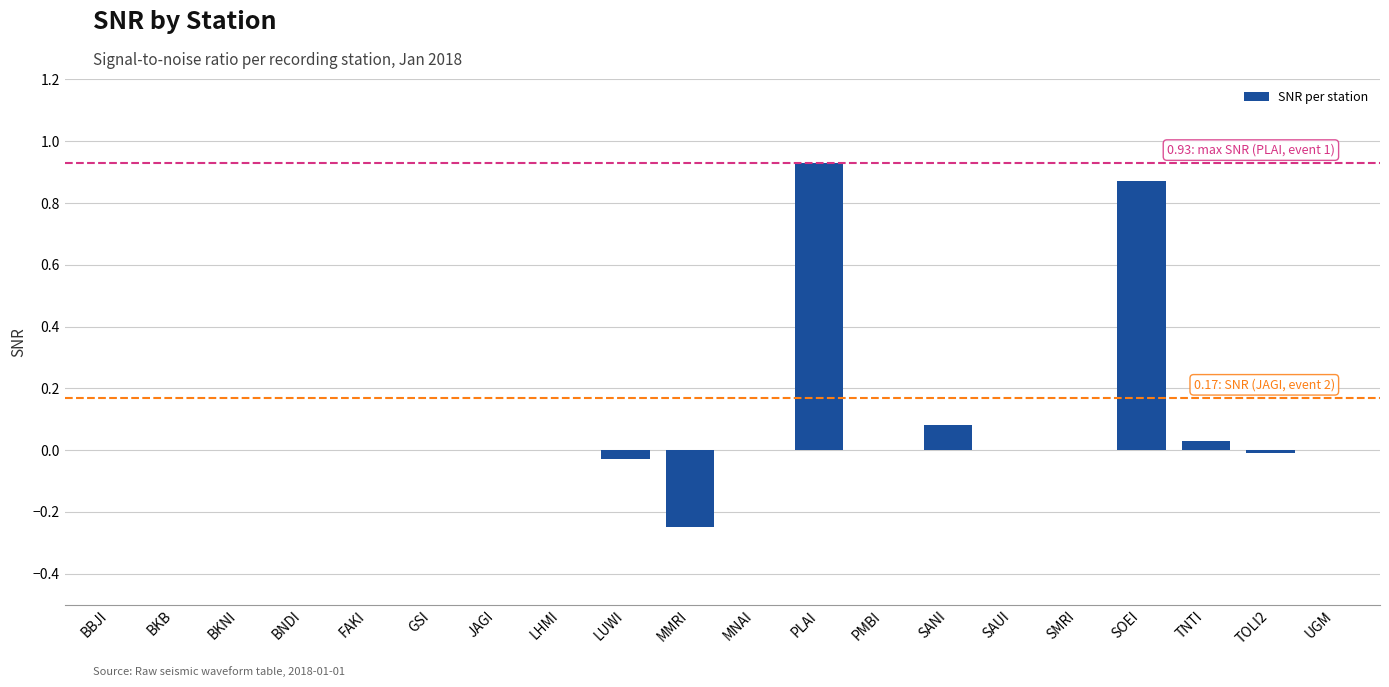

Which label corresponds to the largest value in the chart?

PLAI